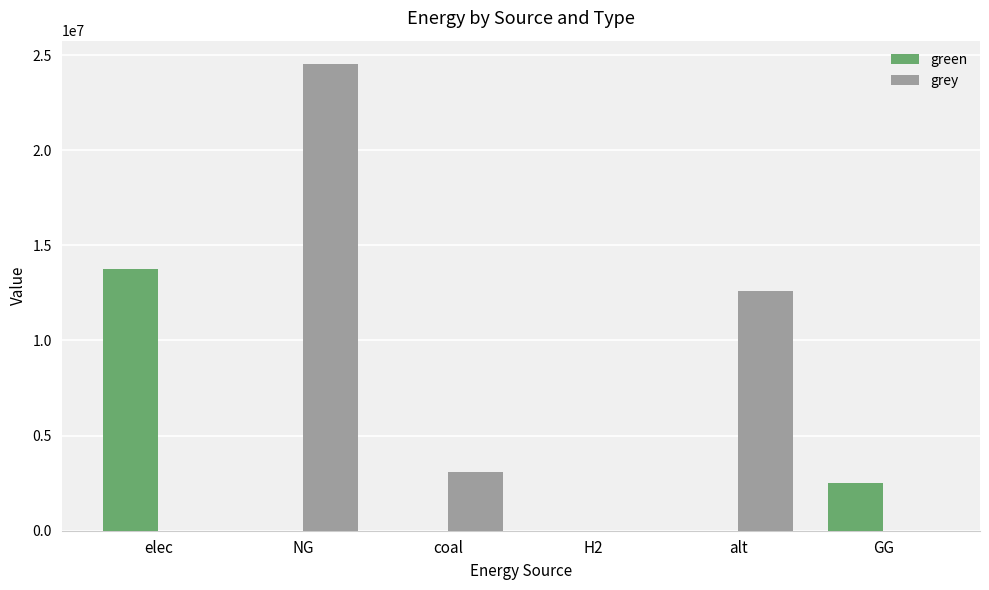

Is it true that green equals 3361941.3 at elec?

False